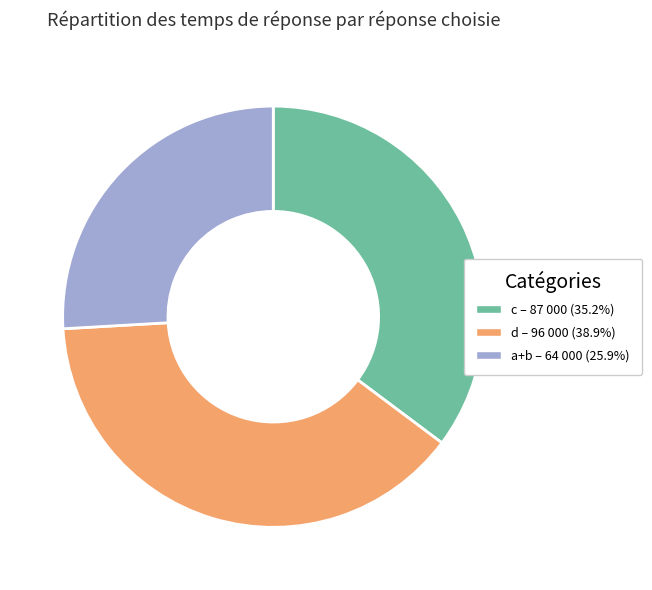

Does any single category account for the majority?

No